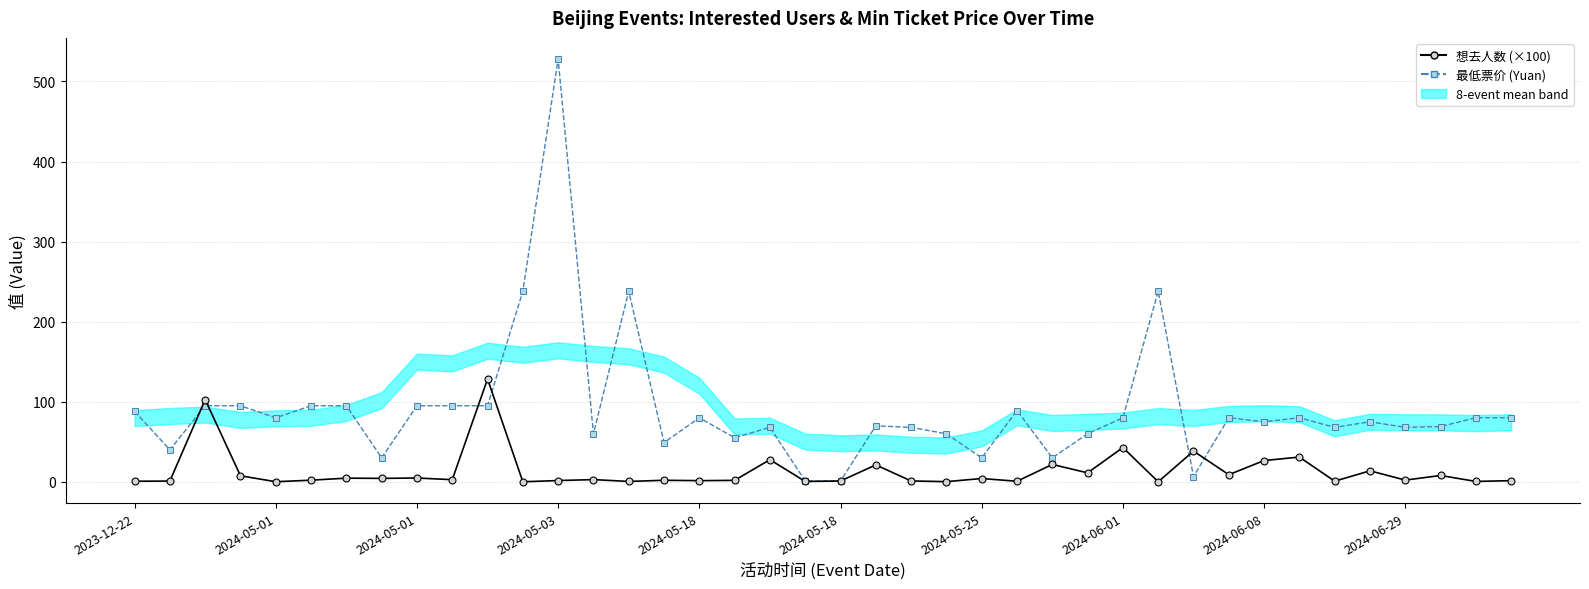

Is the value of 想去人数 (×100) at 2024-06-01 greater than the value of 最低票价 (Yuan) at 34?

No